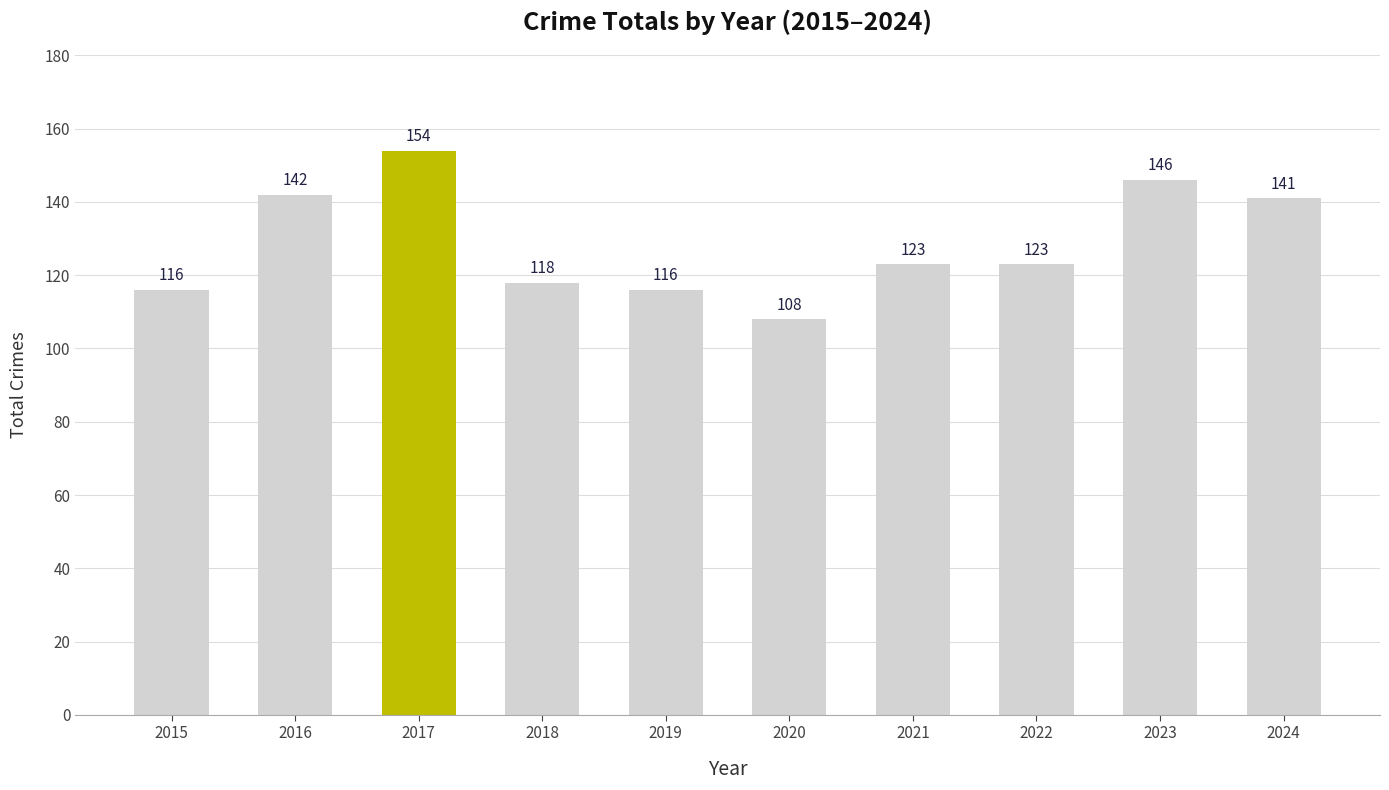

What is the sum of all values?

1287